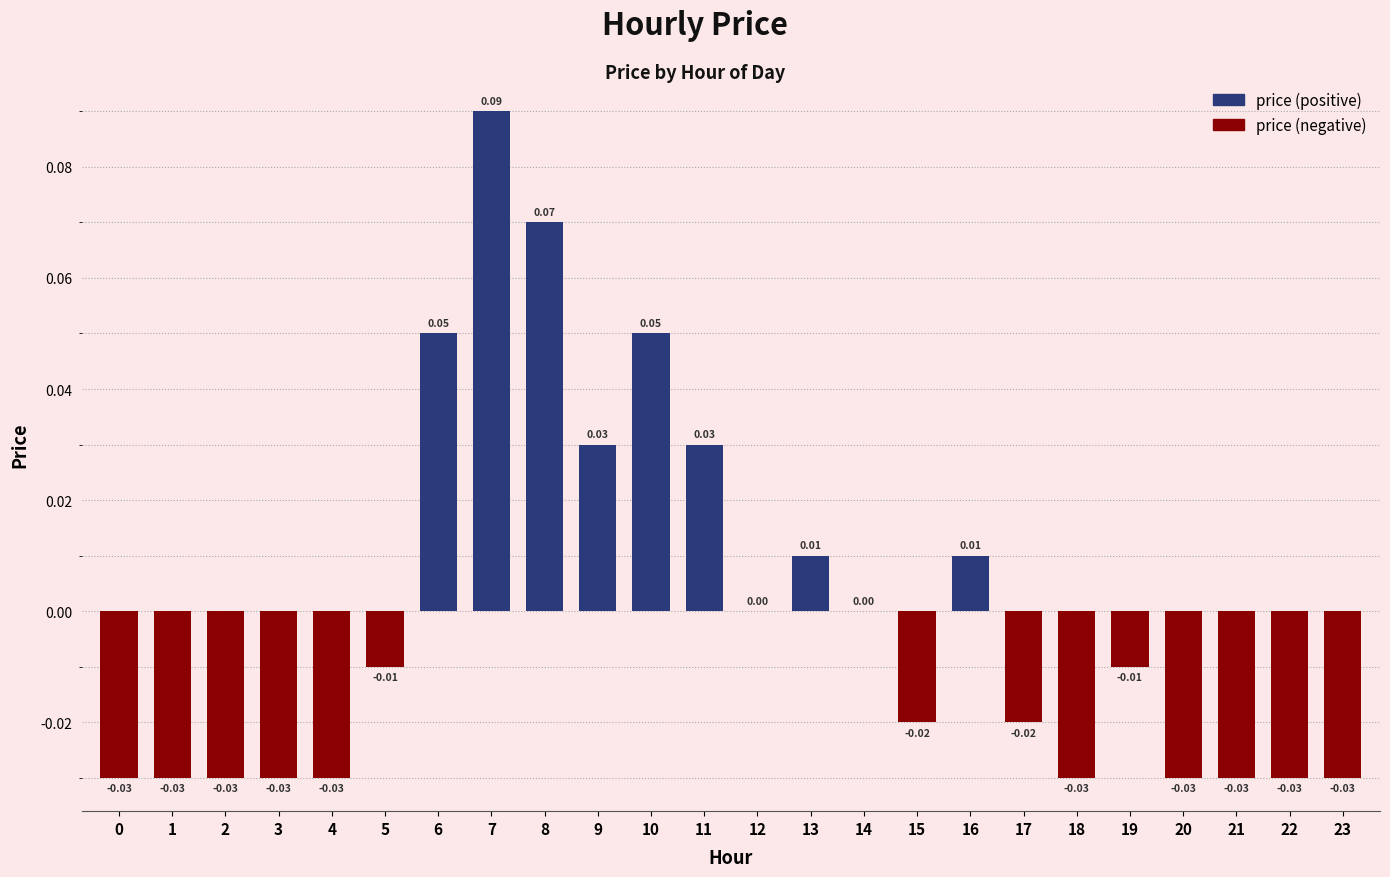

Between 18 and 13, which is larger?

13